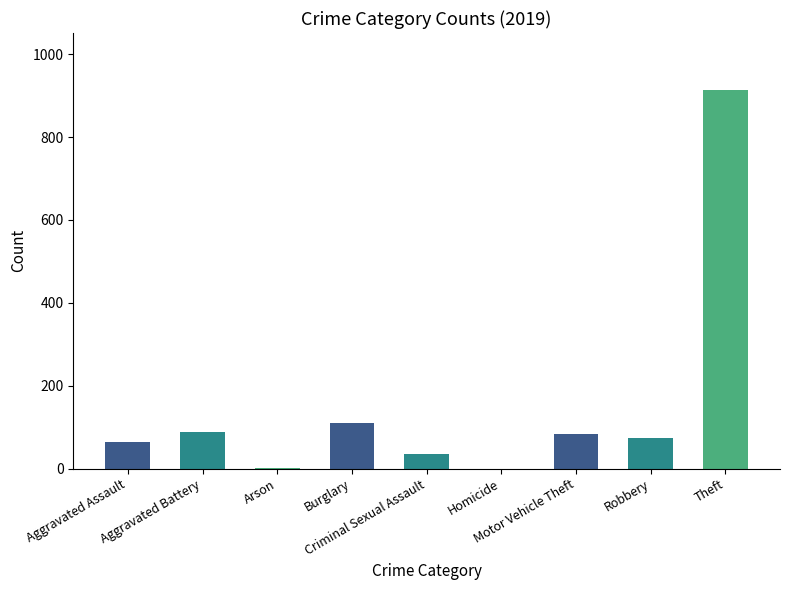

What is the maximum value shown in the chart?

914